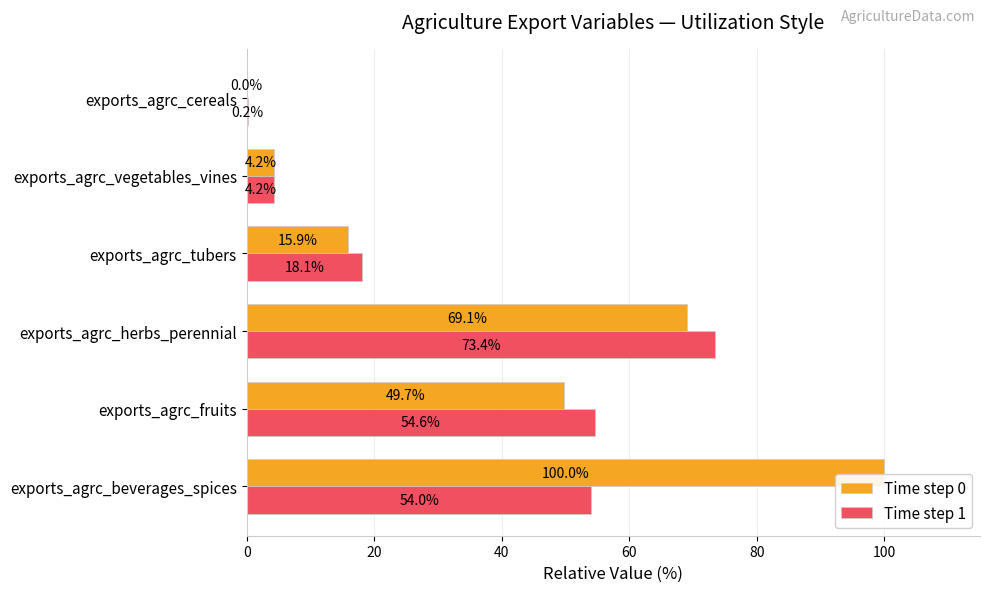

What is the maximum value shown in the chart?

100.0